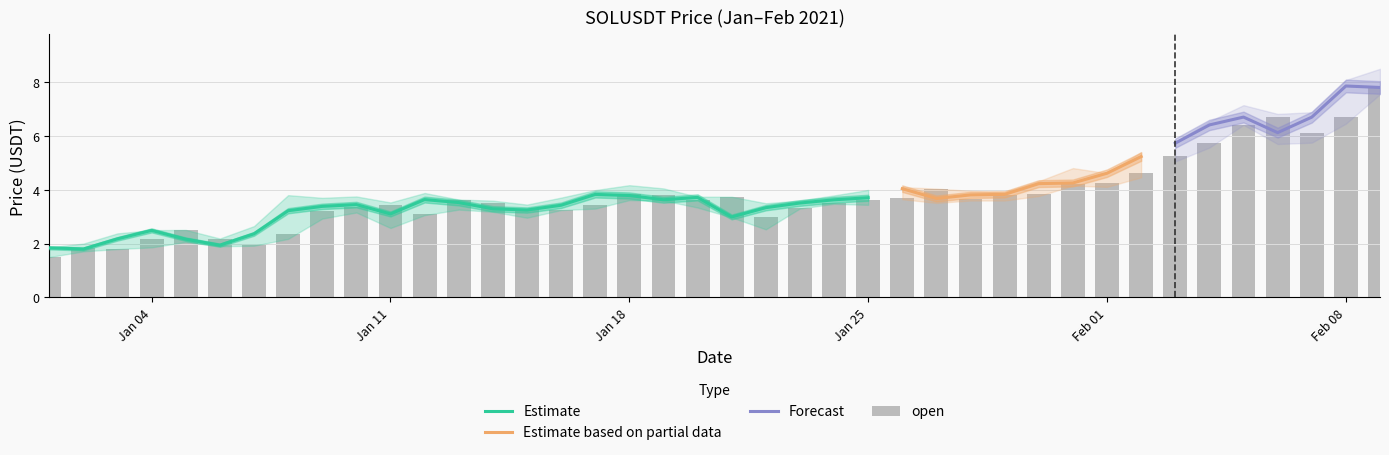

What value does the high series have at 2021-01-25?

4.0